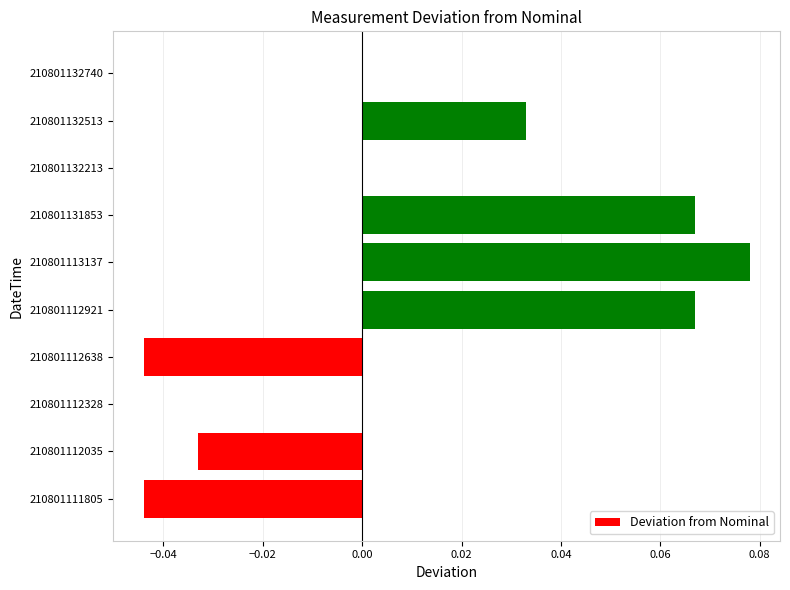

Between 210801112921 and 210801132740, which is larger?

210801112921